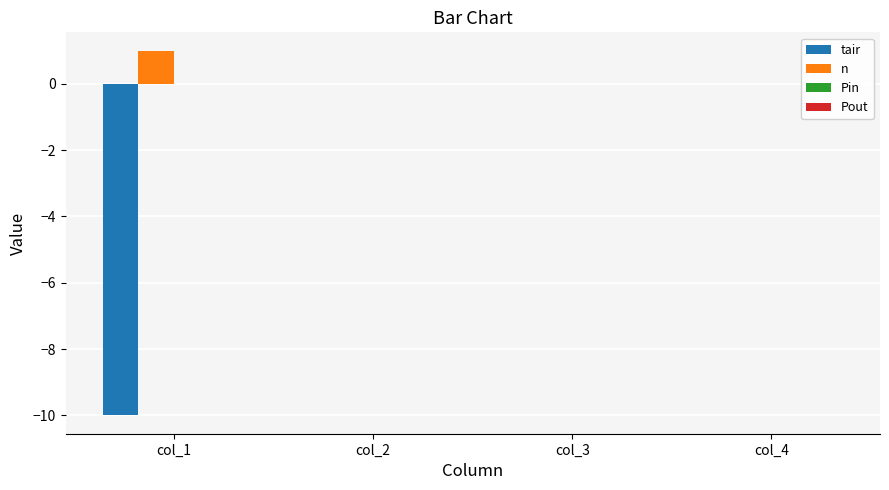

Reading left to right, list all the values displayed in this chart.

tair: col_1=-10	col_2=0	col_3=0	col_4=0
n: col_1=1	col_2=0	col_3=0	col_4=0